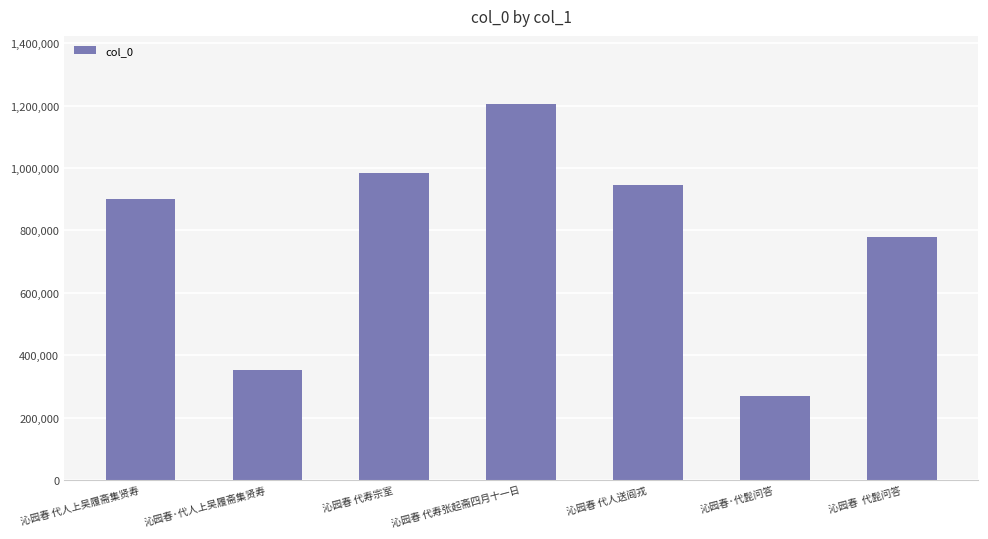

What is the greatest value displayed?

1205877